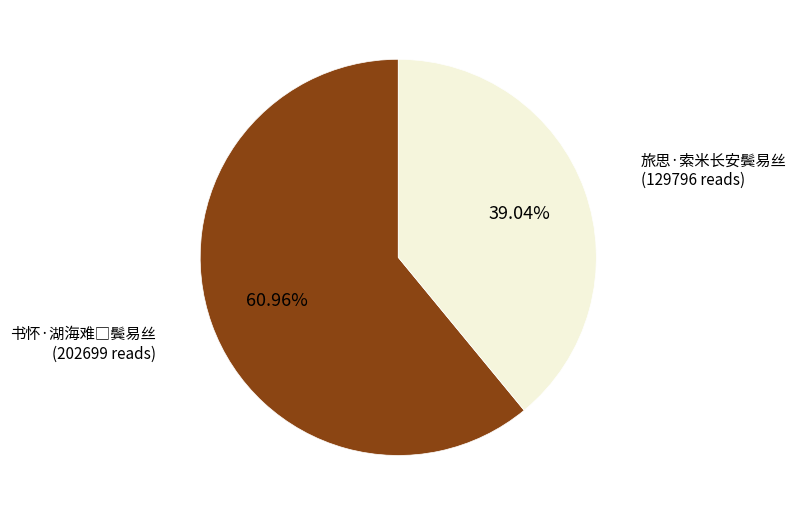

Does any single category account for the majority?

Yes